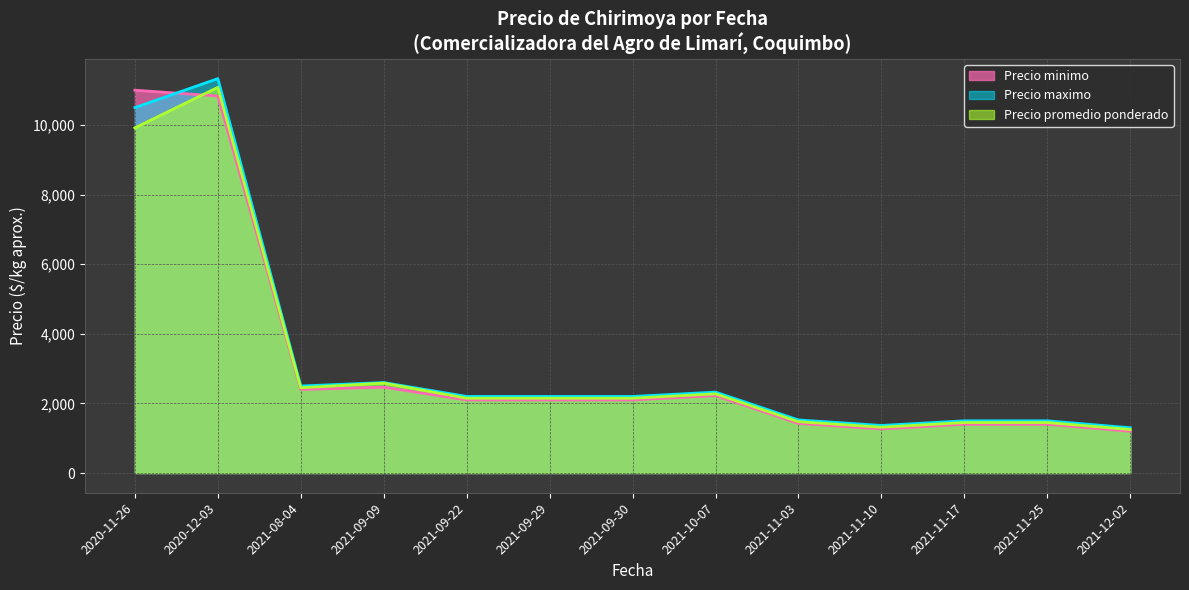

How many lines are shown in the chart?

3